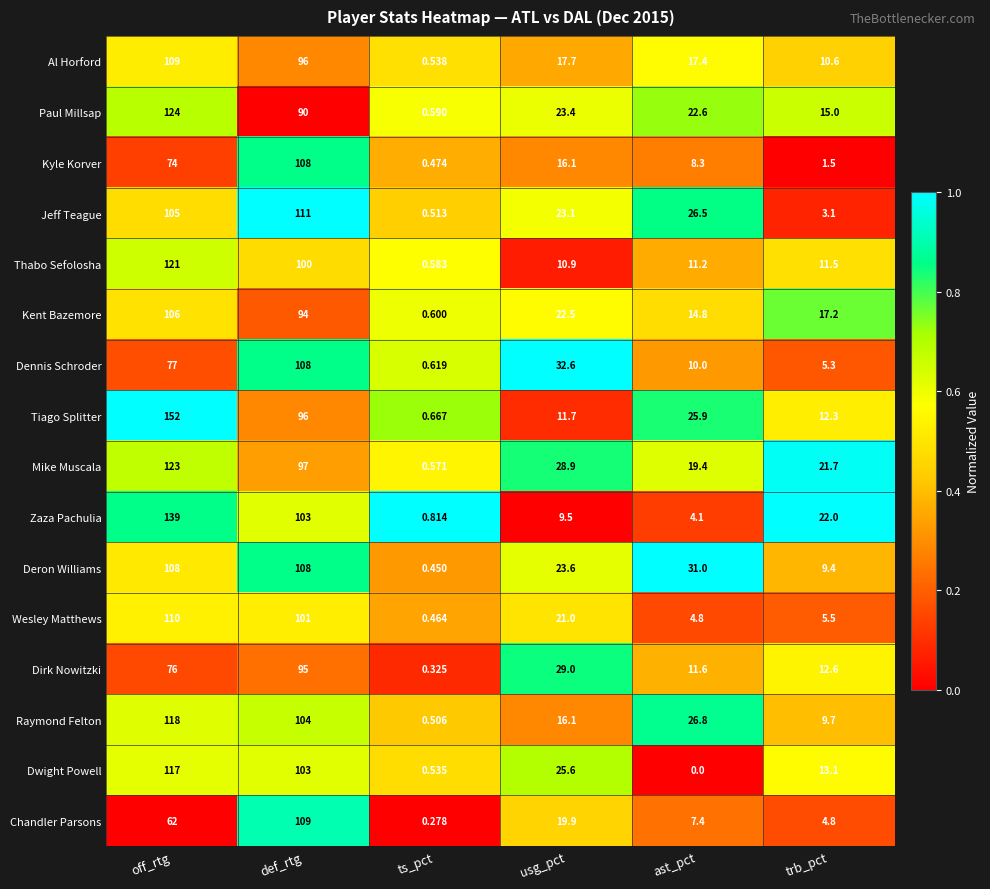

Where is Dwight Powell nearest to the value 58?

usg_pct